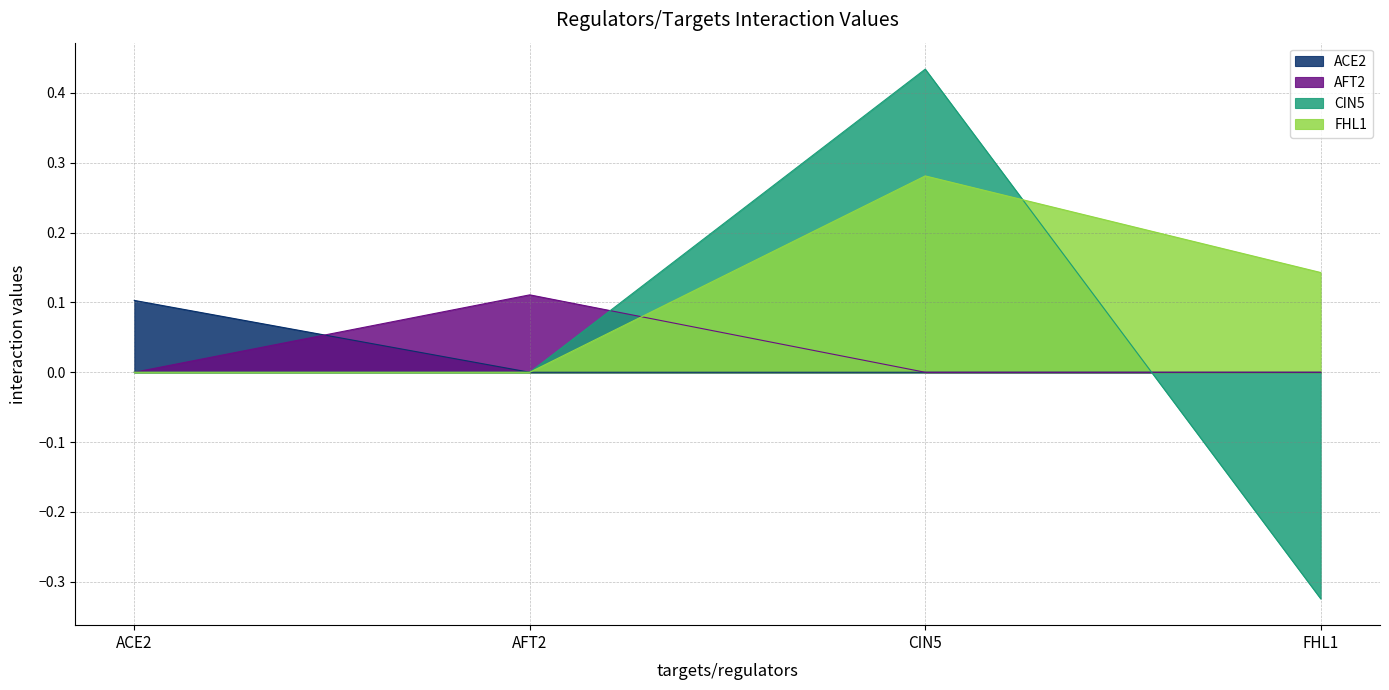

Which label corresponds to the largest value in the chart?

CIN5